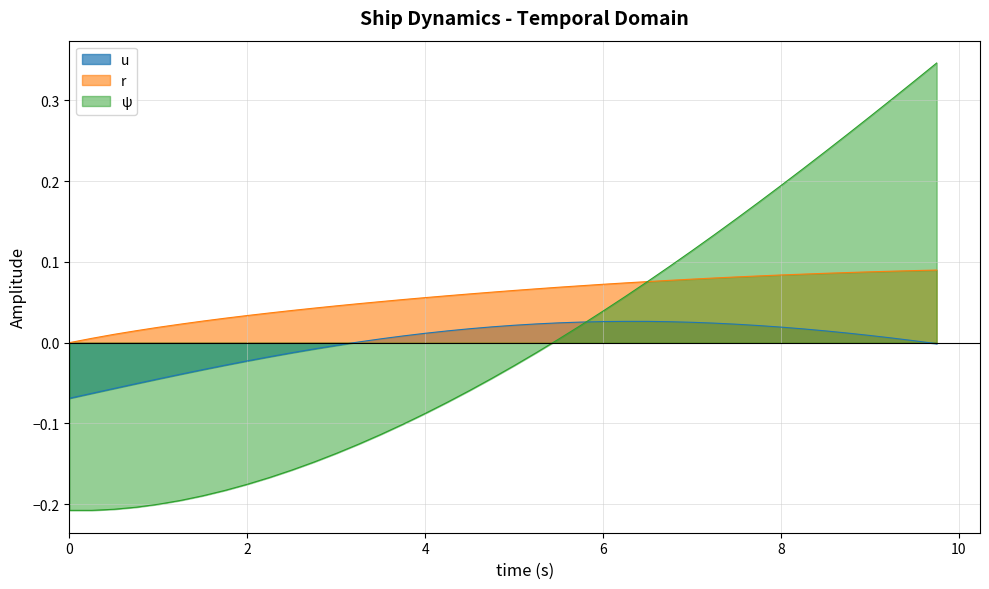

Reading right to left, transcribe all the data shown in this chart.

u: -0.0	0.0	0.0	0.0	0.0	0.0	0.0	0.0	0.0	0.0	0.0	0.0	0.0	0.0	0.0	0.0	0.0	0.0	0.0	0.0	0.0	0.0	0.0	0.0	0.0	0.0	0.0	-0.0	-0.0	-0.0	-0.0	-0.0	-0.0	-0.0	-0.0	-0.0	-0.1	-0.1	-0.1	-0.1
r: 0.1	0.1	0.1	0.1	0.1	0.1	0.1	0.1	0.1	0.1	0.1	0.1	0.1	0.1	0.1	0.1	0.1	0.1	0.1	0.1	0.1	0.1	0.1	0.1	0.1	0.1	0.0	0.0	0.0	0.0	0.0	0.0	0.0	0.0	0.0	0.0	0.0	0.0	0.0	0.0
ψ: 0.3	0.3	0.3	0.3	0.3	0.2	0.2	0.2	0.2	0.2	0.1	0.1	0.1	0.1	0.1	0.0	0.0	0.0	-0.0	-0.0	-0.0	-0.1	-0.1	-0.1	-0.1	-0.1	-0.1	-0.1	-0.1	-0.2	-0.2	-0.2	-0.2	-0.2	-0.2	-0.2	-0.2	-0.2	-0.2	-0.2